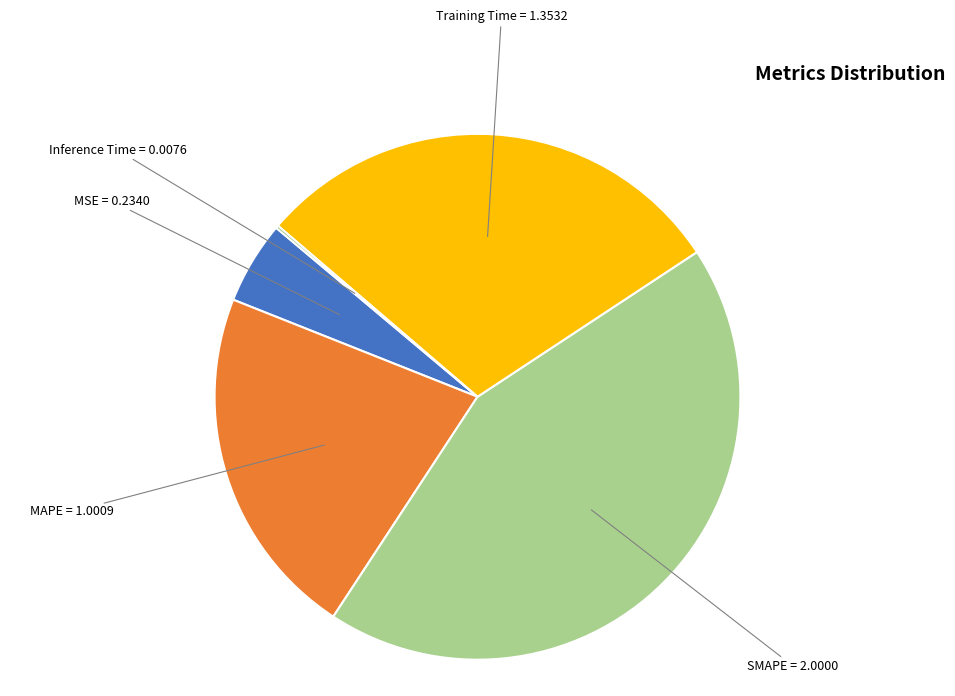

Which slice is the largest?

SMAPE